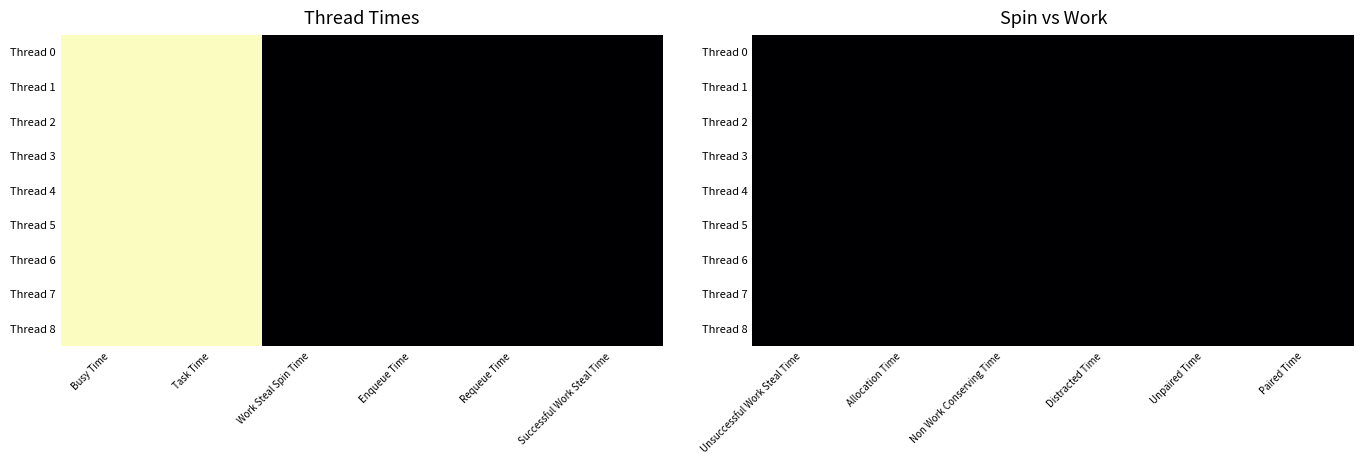

Reading left to right, list all the values displayed in this chart.

Busy Time: 999726	999737	999747	999736	999734	999732	999745	999742	999742
Task Time: 999428	999314	999009	998749	998284	998632	998111	998693	998245
Work Steal Spin Time: 299	427	742	991	1454	1104	1637	1051	1500
Enqueue Time: 0	0	0	0	0	0	0	0	0
Requeue Time: 0	0	0	0	0	0	0	0	0
Successful Work Steal Time: 0	0	0	0	0	0	0	0	0
Unsuccessful Work Steal Time: 0	0	0	0	0	0	0	0	0
Allocation Time: 0	0	0	0	0	0	0	0	0
Non Work Conserving Time: 0	0	0	0	0	0	0	0	0
Distracted Time: 0	0	0	0	0	0	0	0	0
Unpaired Time: 0	0	0	0	0	0	0	0	0
Paired Time: 0	0	0	0	0	0	0	0	0